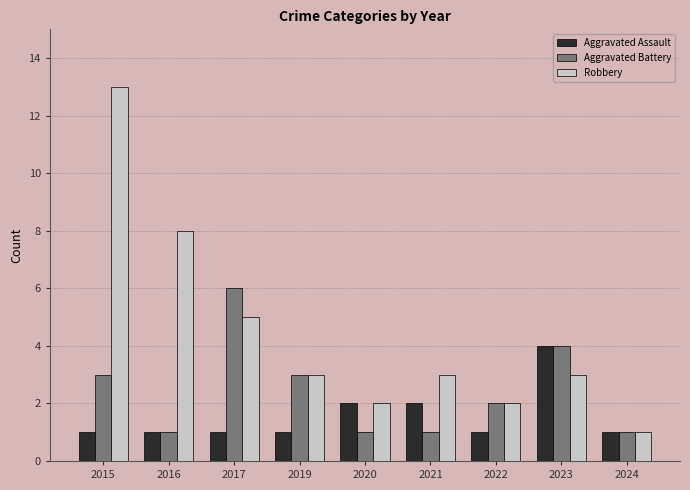

The value of Aggravated Assault at 2016 is 1. True or false?

True